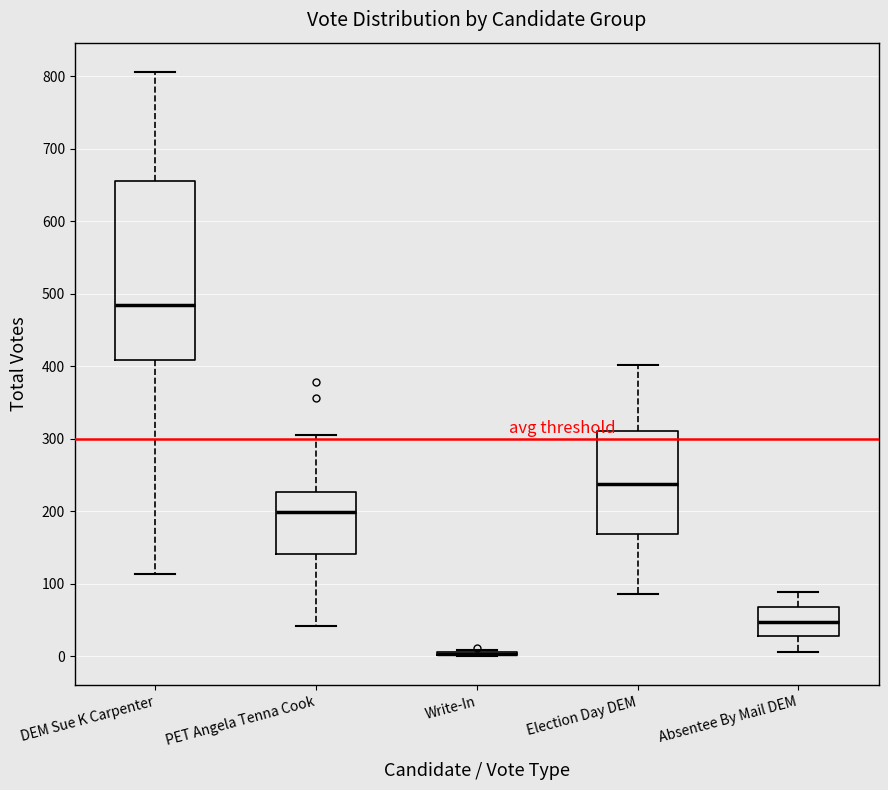

Reading left to right, read every box against the y-axis: the position of its median line, the range the box covers, and the ends of its whiskers. The values are not printed on the chart, so give them approximately, as read against the axis.

DEM Sue K Carpenter: median 490, box 410 to 660, whiskers 110 to 810
PET Angela Tenna Cook: median 200, box 140 to 230, whiskers 40 to 310
Write-In: box collapsed to a line at 0, whiskers 0 to 10
Election Day DEM: median 240, box 170 to 310, whiskers 90 to 400
Absentee By Mail DEM: median 50, box 30 to 70, whiskers 10 to 90